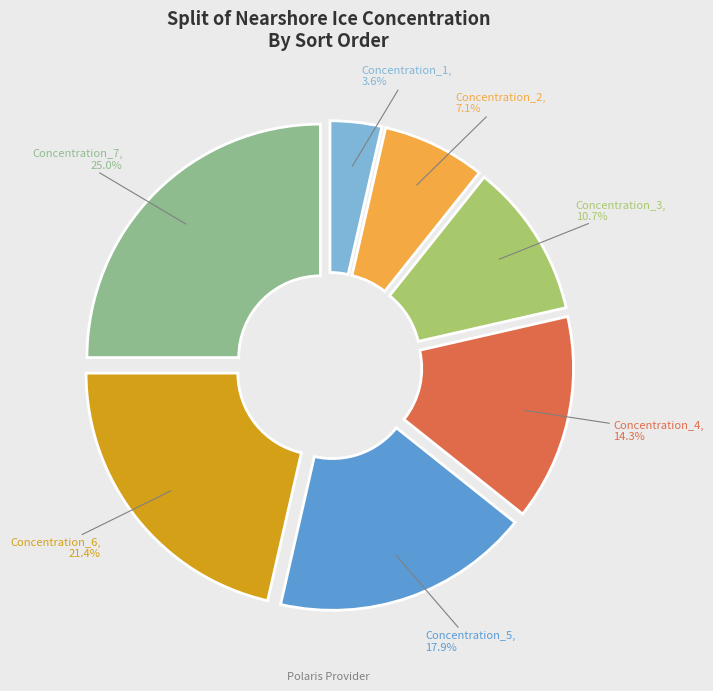

Does any single category account for the majority?

No